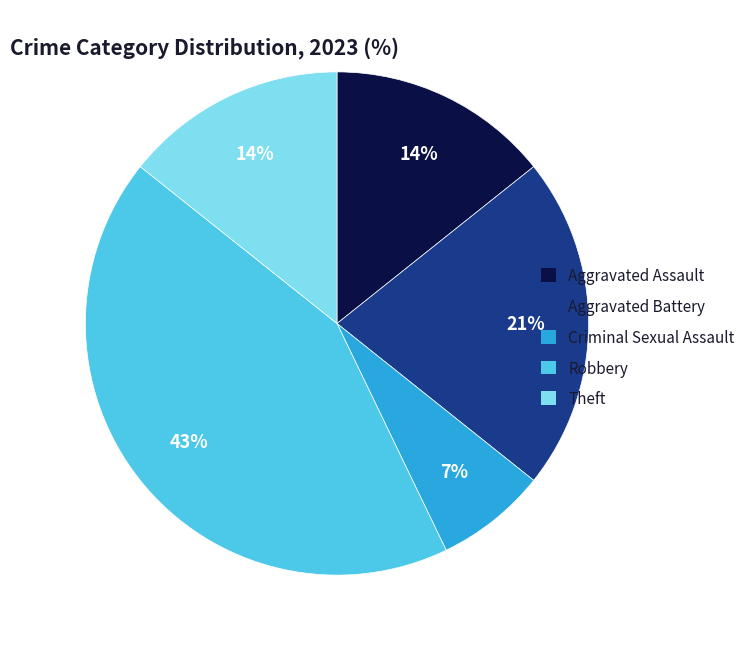

Count the number of slices in the pie.

5